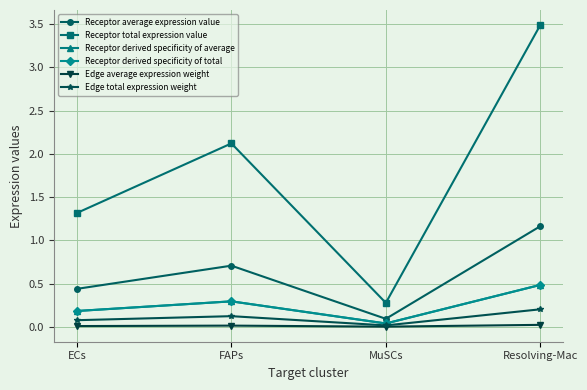

True or false: Receptor total expression value has more than 2 interior local peaks.

False